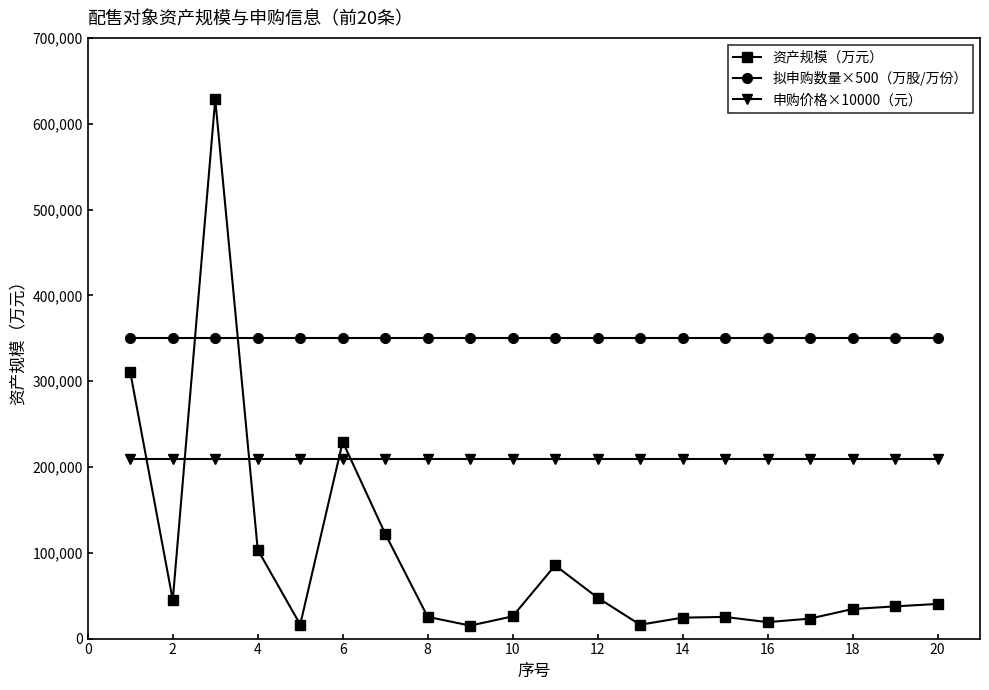

What is the maximum value shown in the chart?

628476